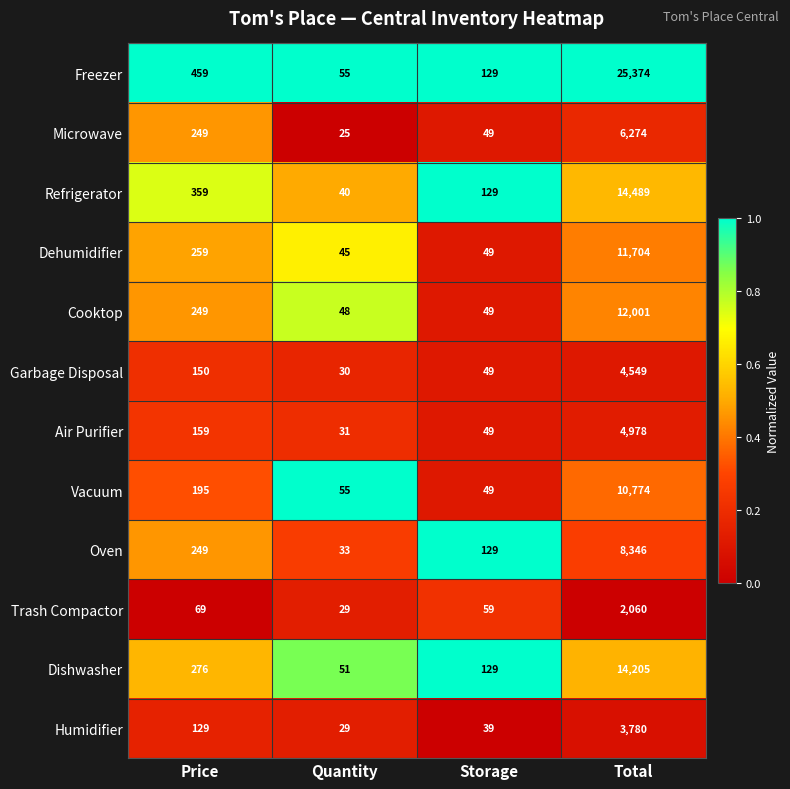

Between Price and Storage, which series saw the biggest shift?

Freezer